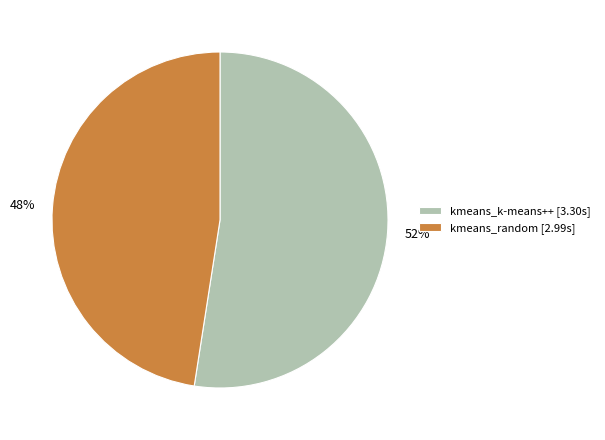

To the nearest percent, what is the average slice percentage?

50%